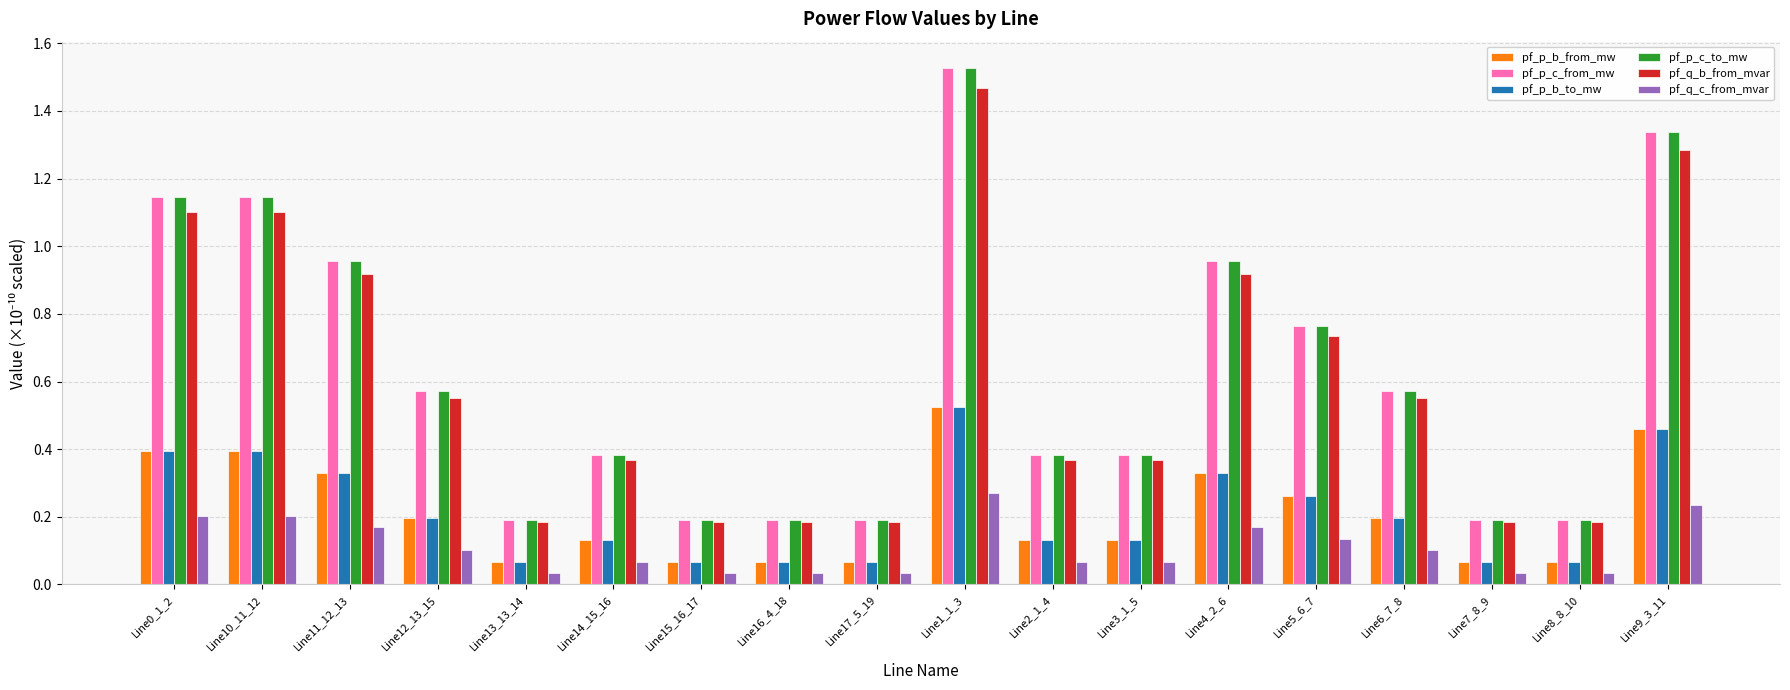

What is the sum of all pf_p_b_to_mw values?

3.9